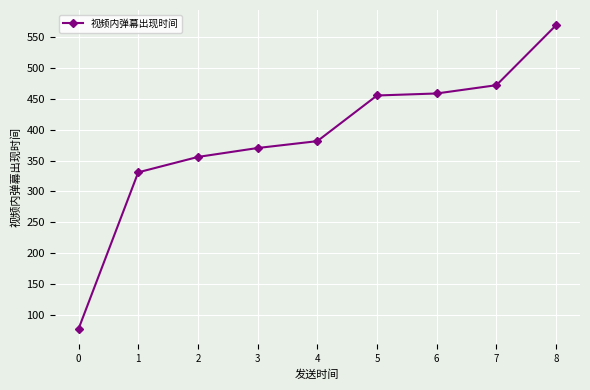

Reading left to right, extract all data points from this chart.

77.8	331.0	355.9	370.3	381.4	455.2	458.5	471.9	568.9